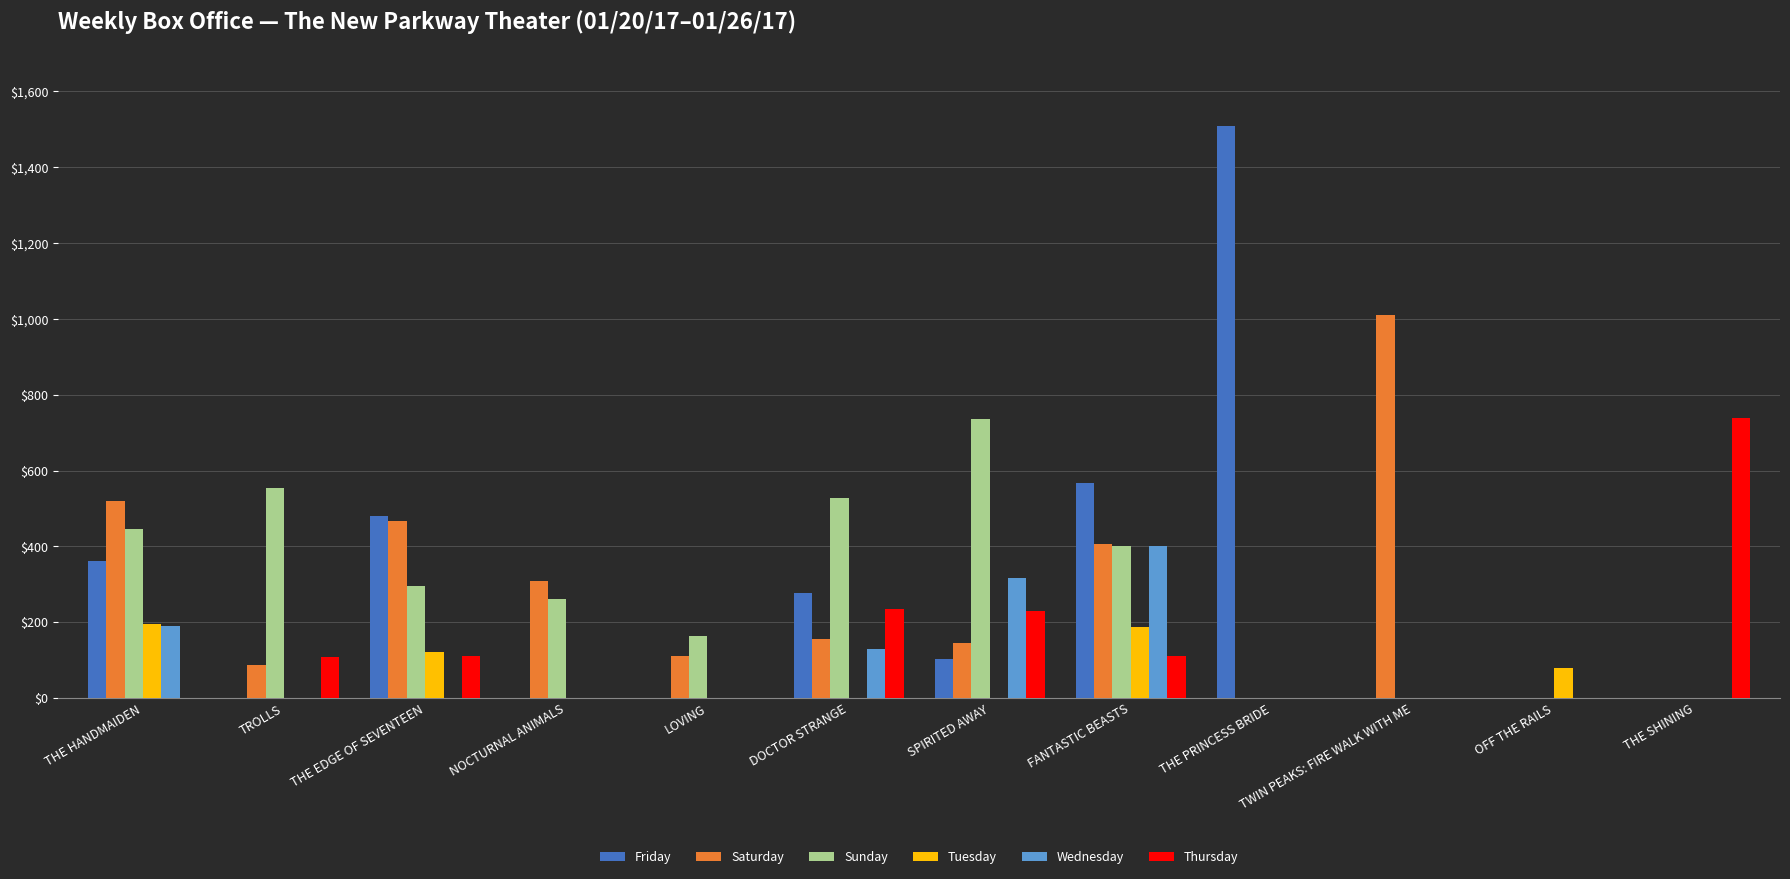

Count the number of data series in this chart.

6